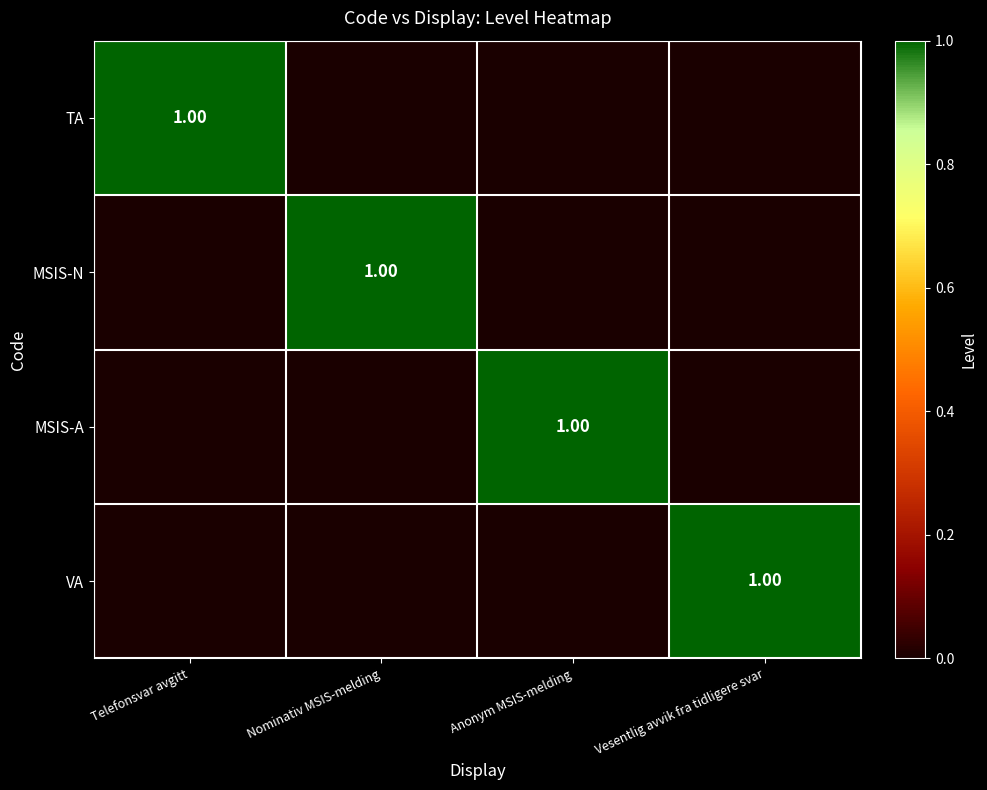

How many values in the MSIS-A series exceed 0?

1